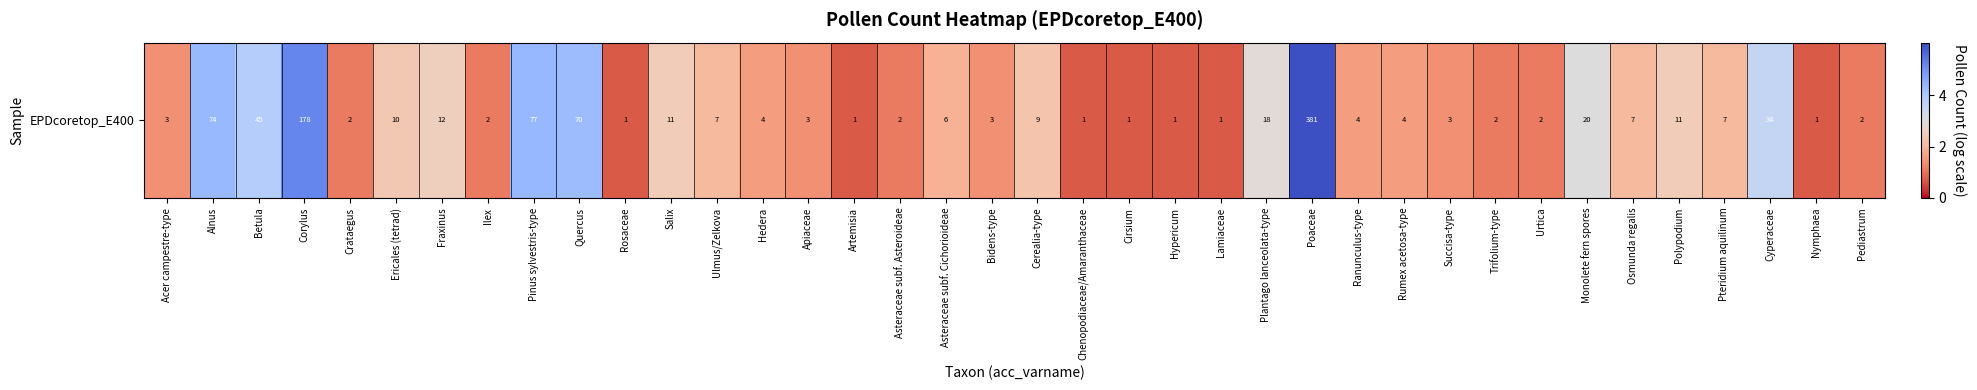

True or false: the data shows 0.2 at Lamiaceae.

False